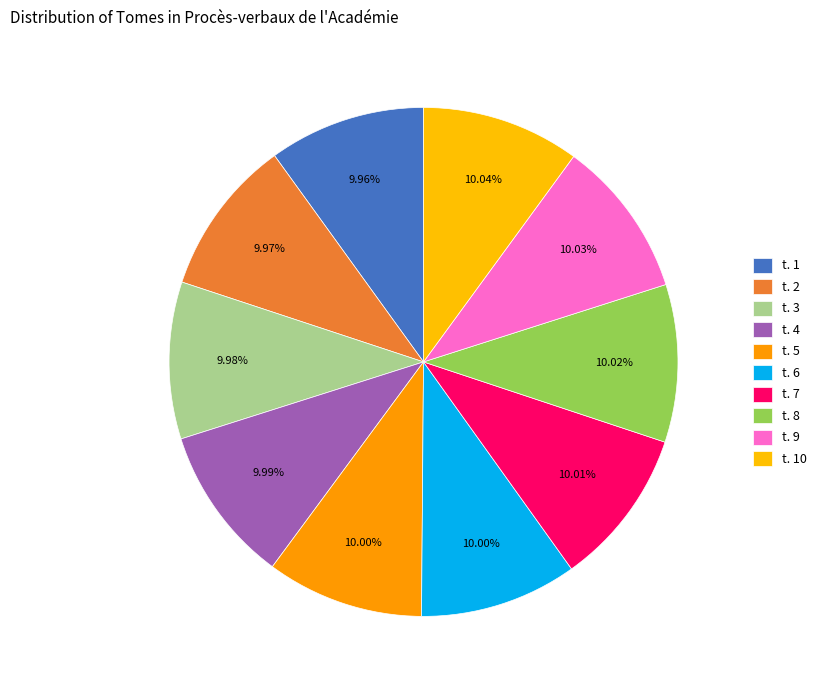

Is t. 9 the majority of the pie?

No